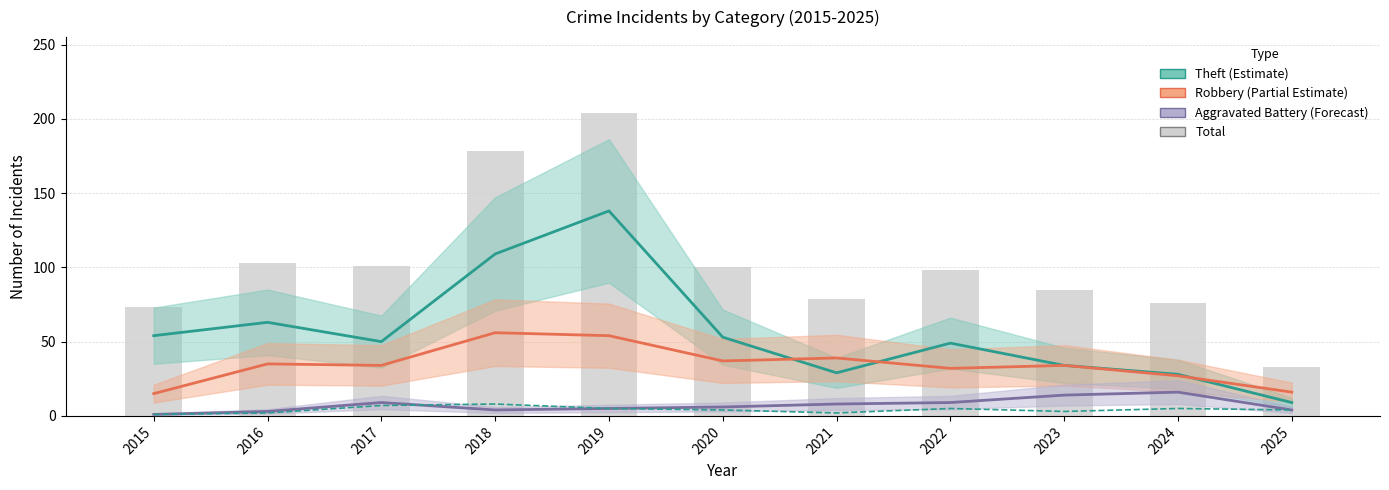

Is it true that Aggravated Assault equals 1 at 2015?

False